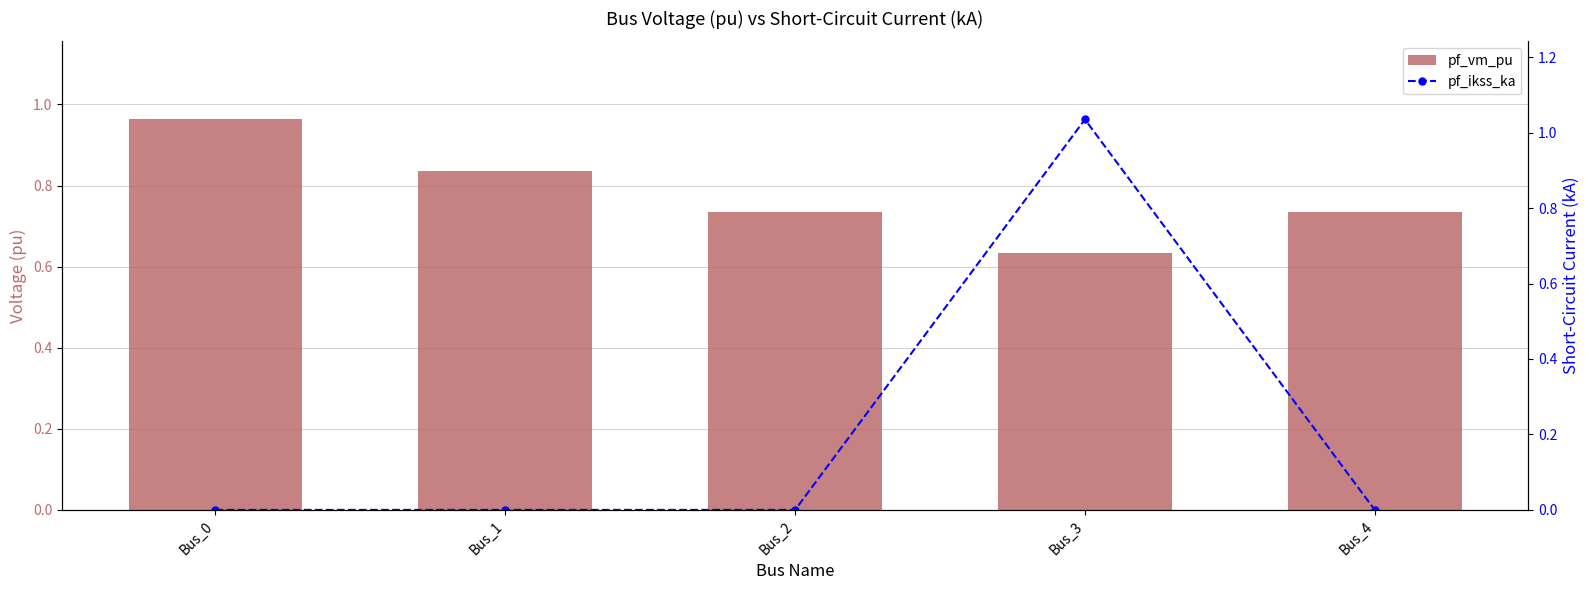

Read the pf_vm_pu value at Bus_2.

0.7